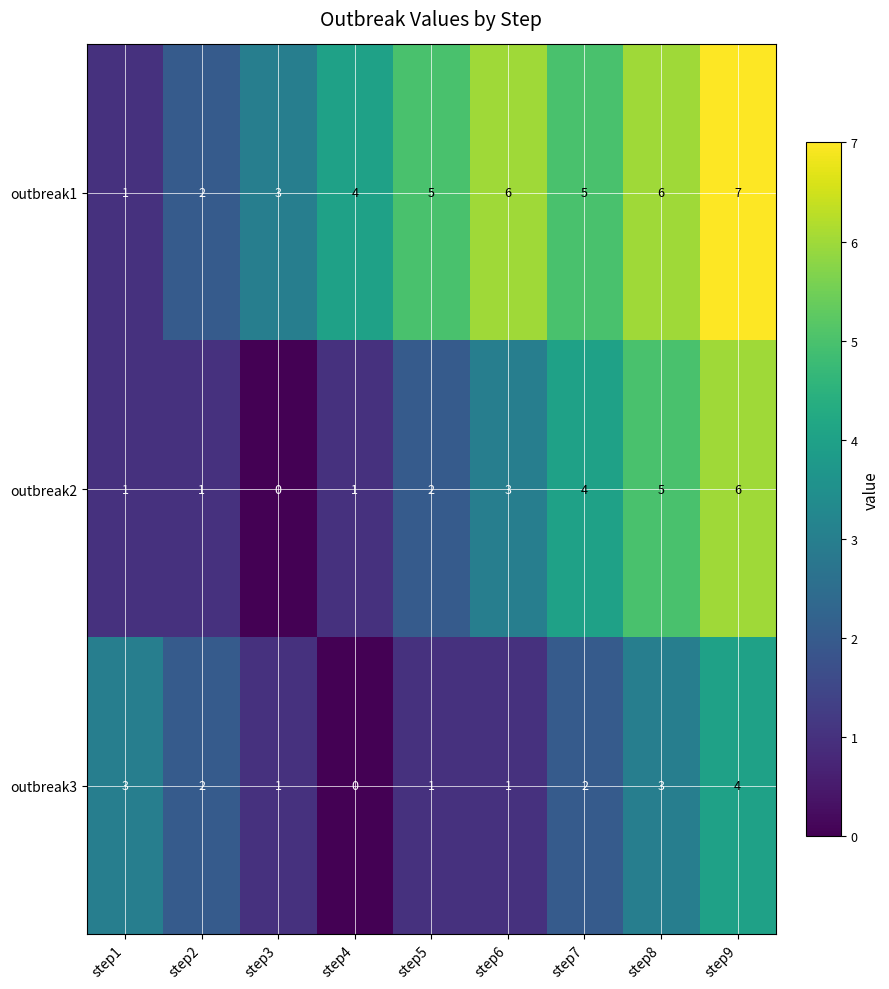

List the series in order of their peak value, highest first.

outbreak1, outbreak2, outbreak3